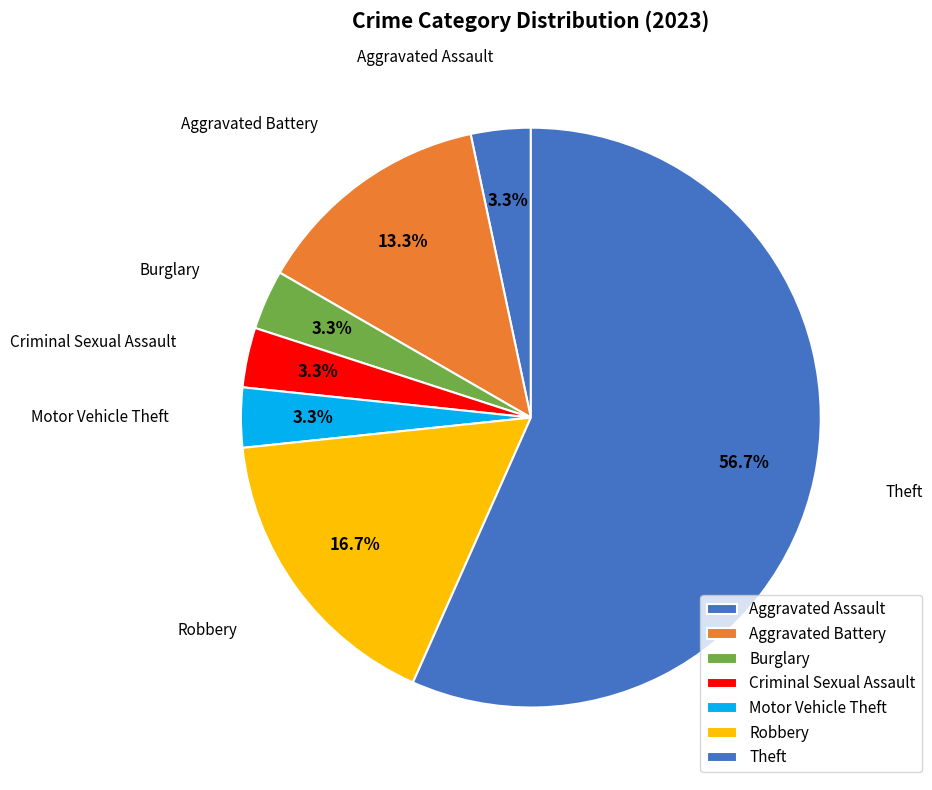

To the nearest percent, what is the difference between the largest and smallest slice percentages?

53%